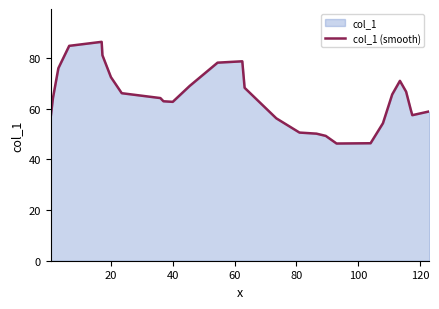

True or false: there are more than 1 points higher than both neighbors.

True